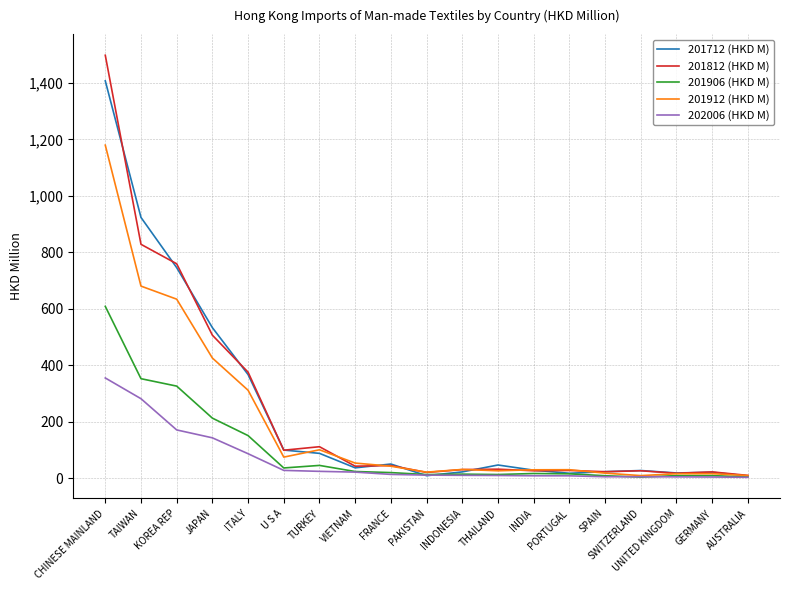

Which series has the widest spread of values?

201812 (HKD M)